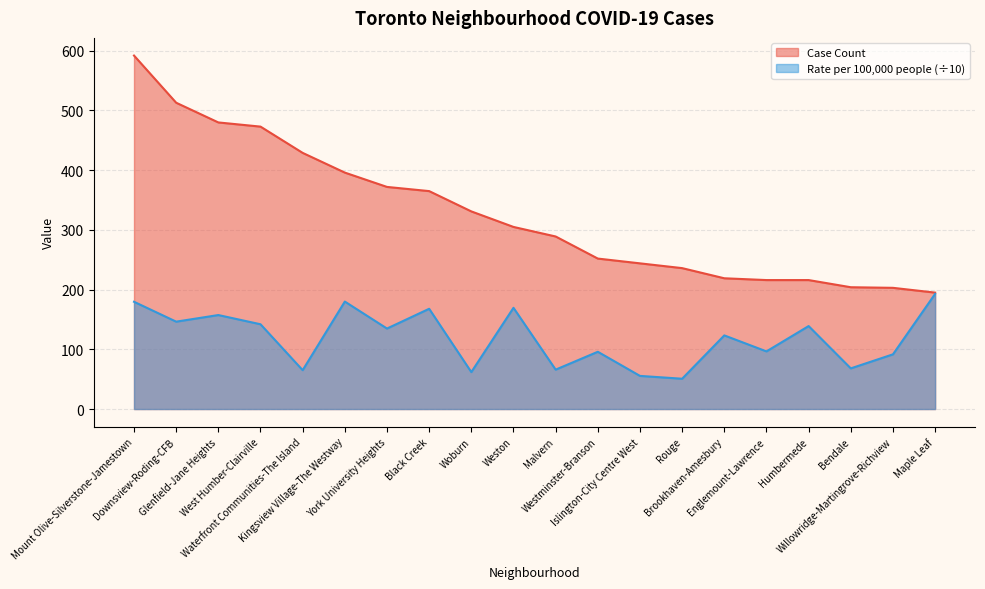

True or false: Case Count and Rate per 100,000 people cross at least once.

False